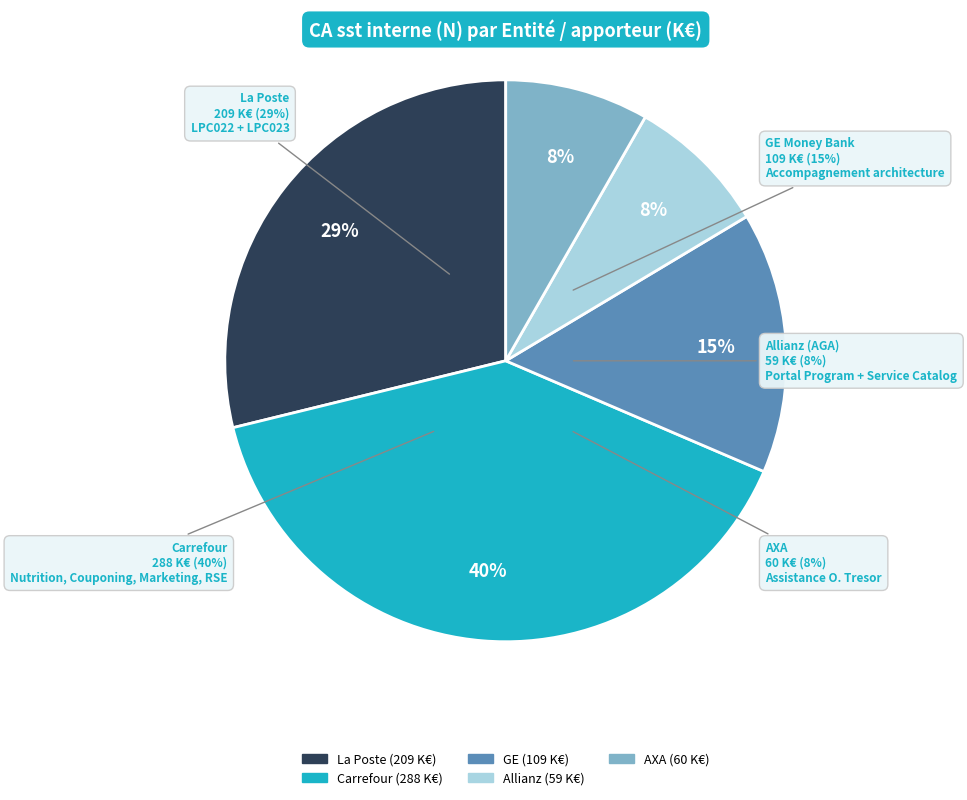

Is La Poste the majority of the pie?

No